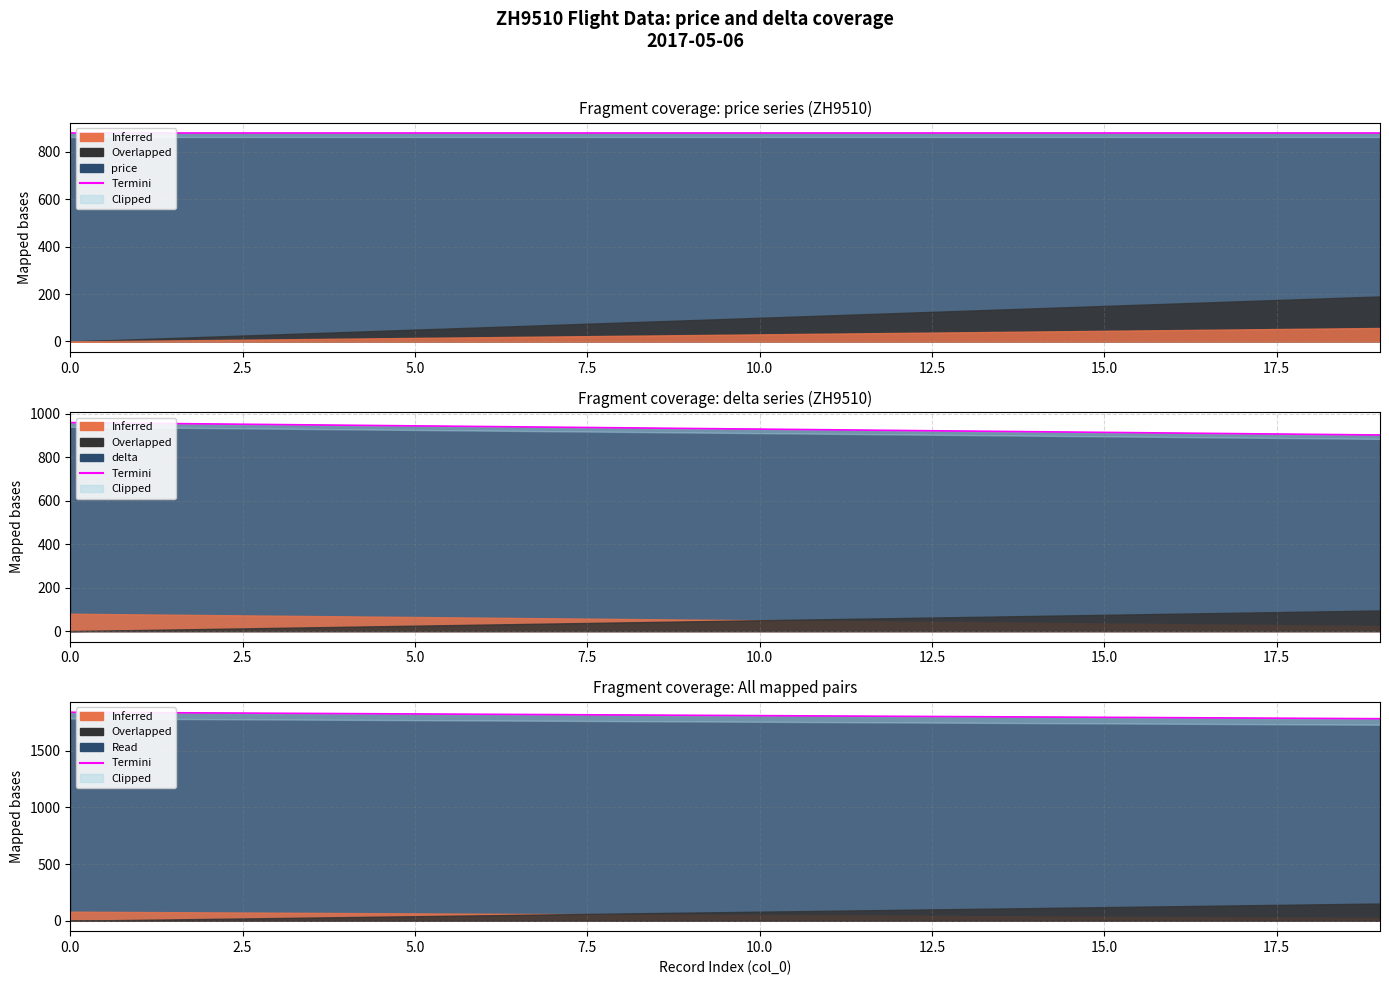

How many data points are less than 1813?

10